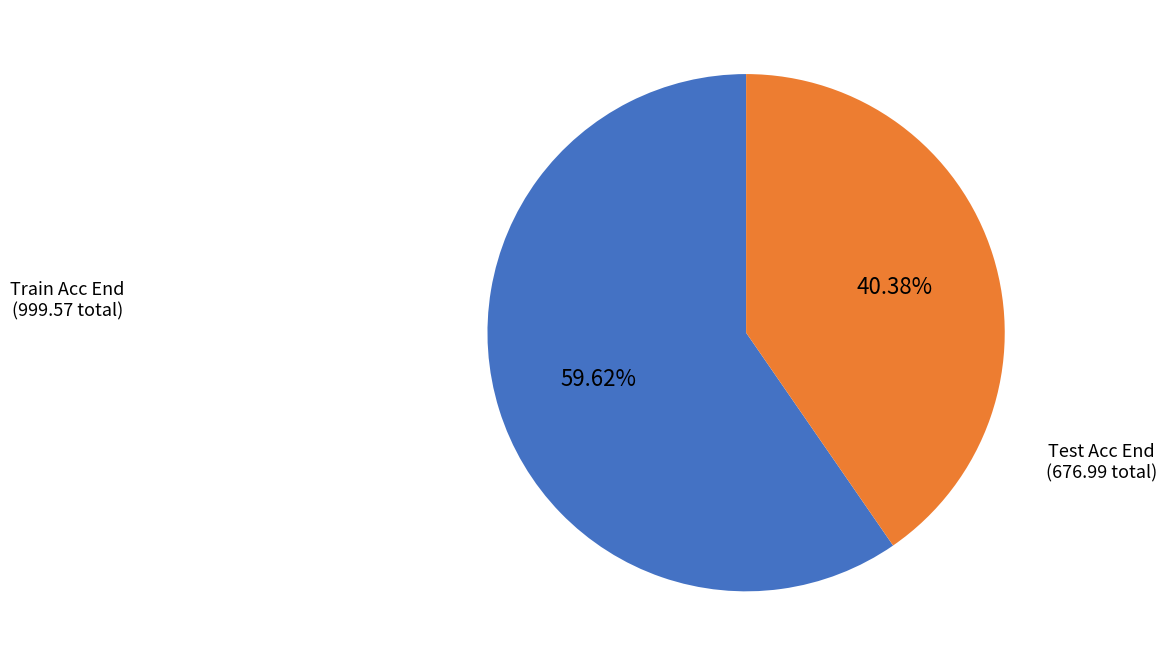

How many segments does this pie chart have?

2